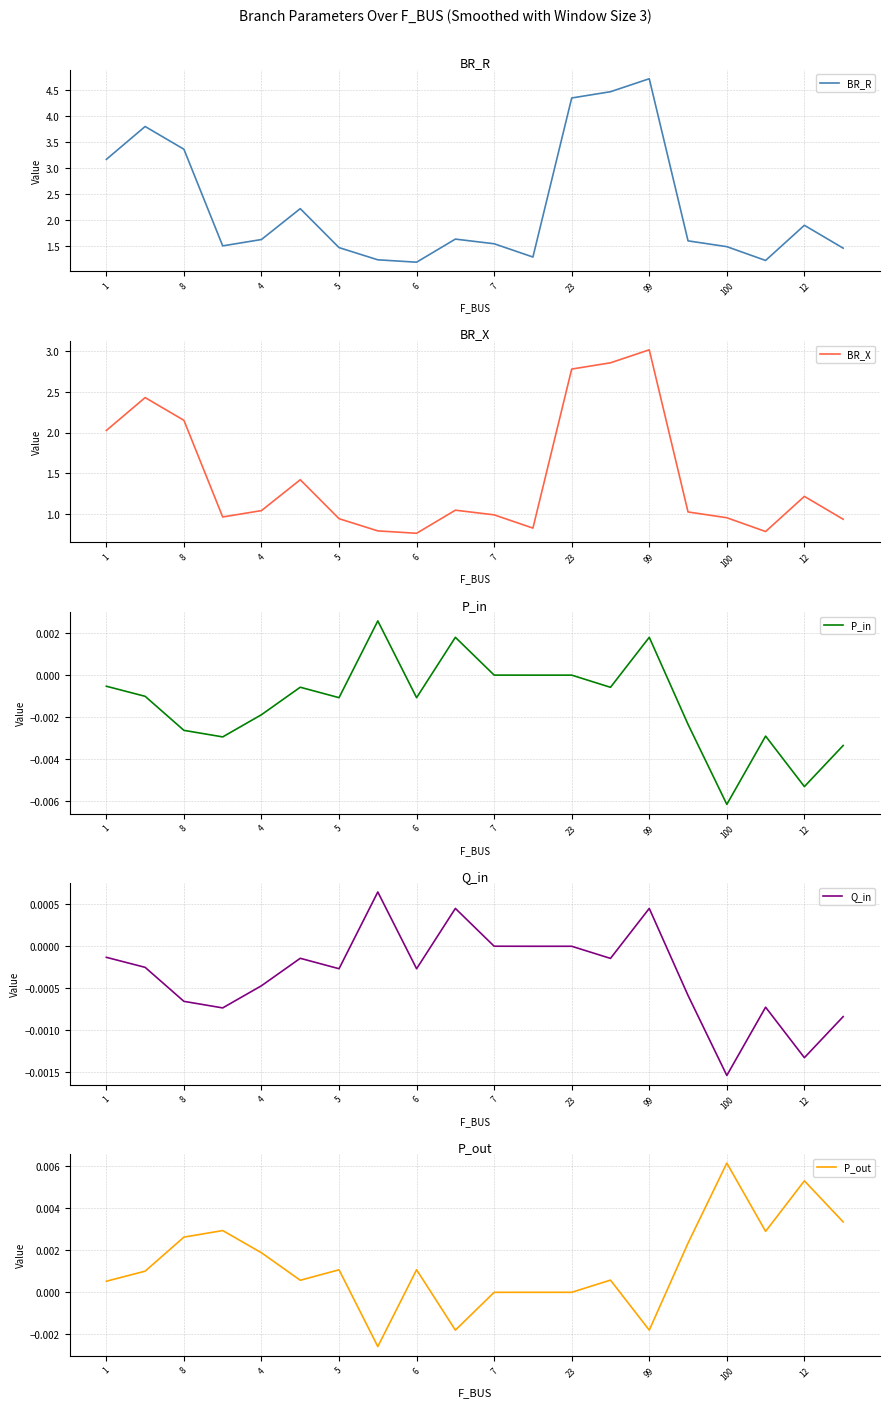

Which category has the lowest value in the P_in series?

100